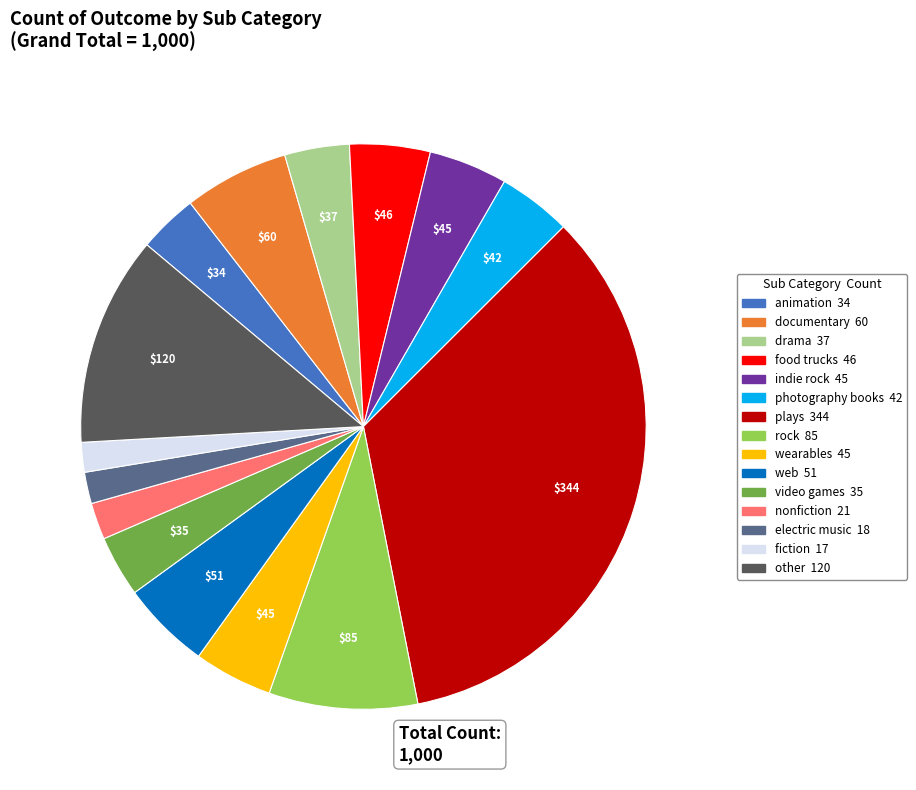

Is it true that indie rock is 4% of the pie?

True